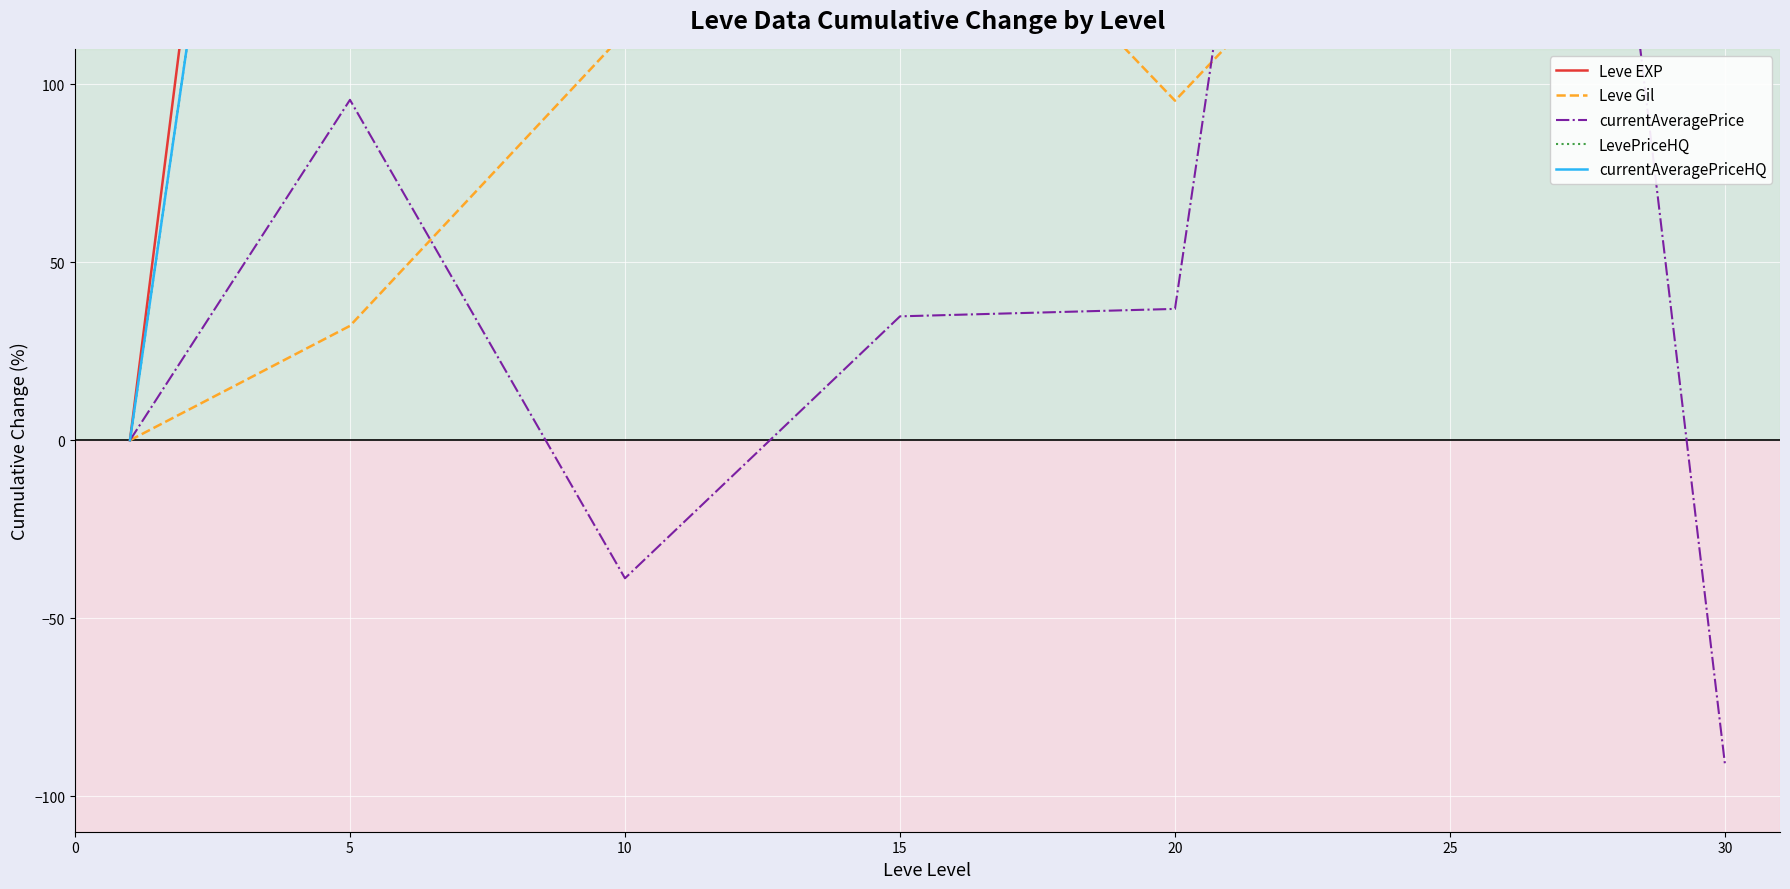

What is the spread (max minus min) of values at 5?

457.5